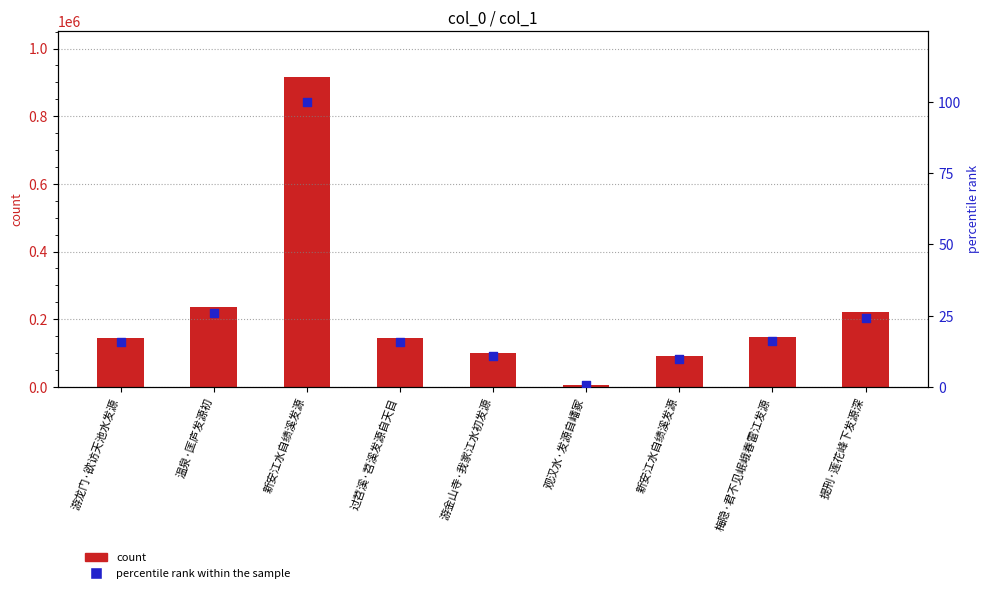

Which series contains the highest Y value?

count